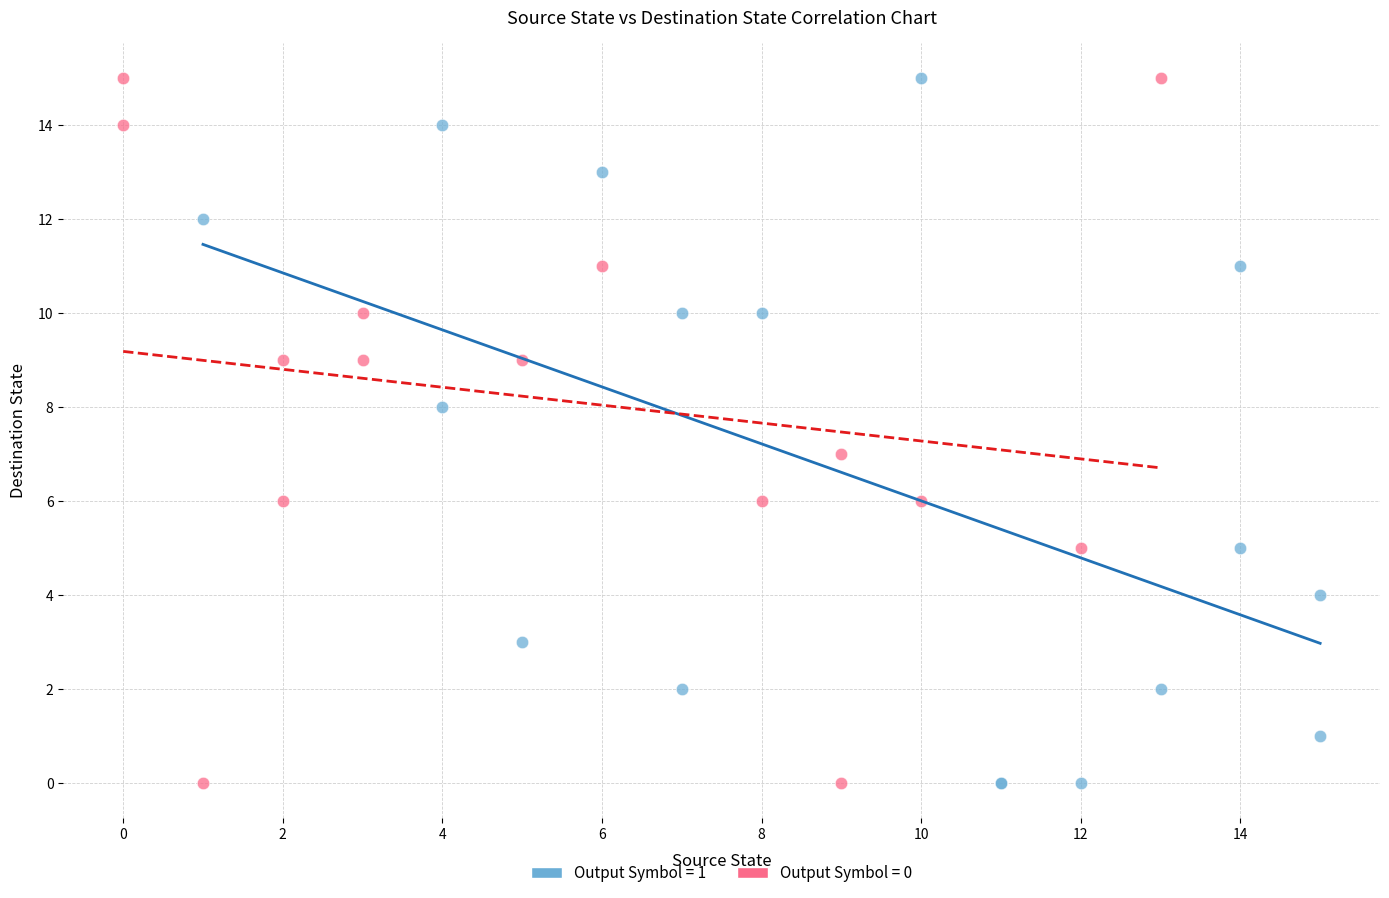

What are all the series names shown in the legend?

Output Symbol = 1, Output Symbol = 0